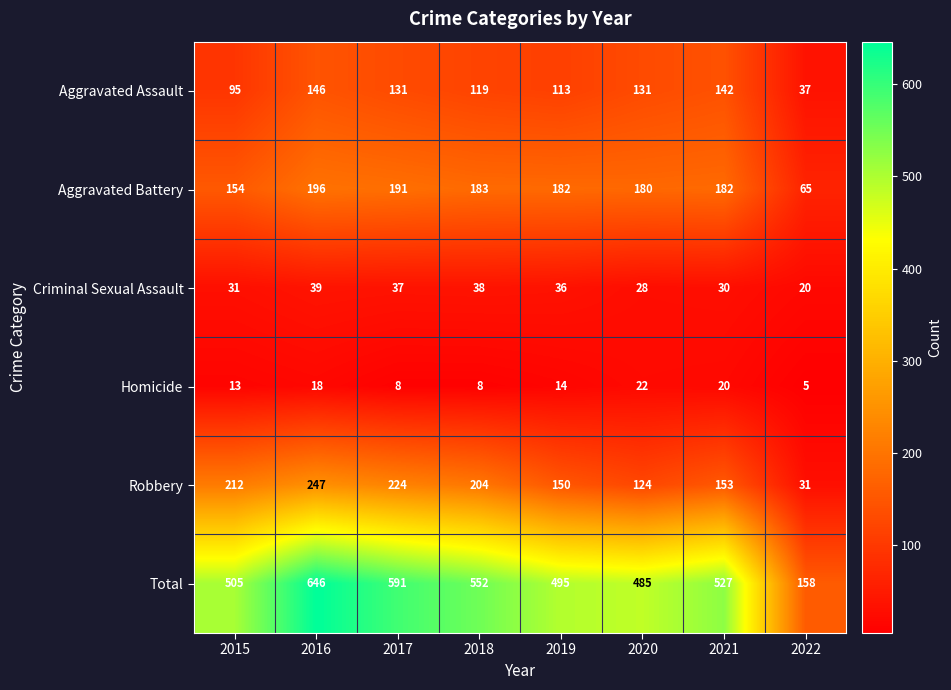

What is the sum of all Aggravated Assault values?

914